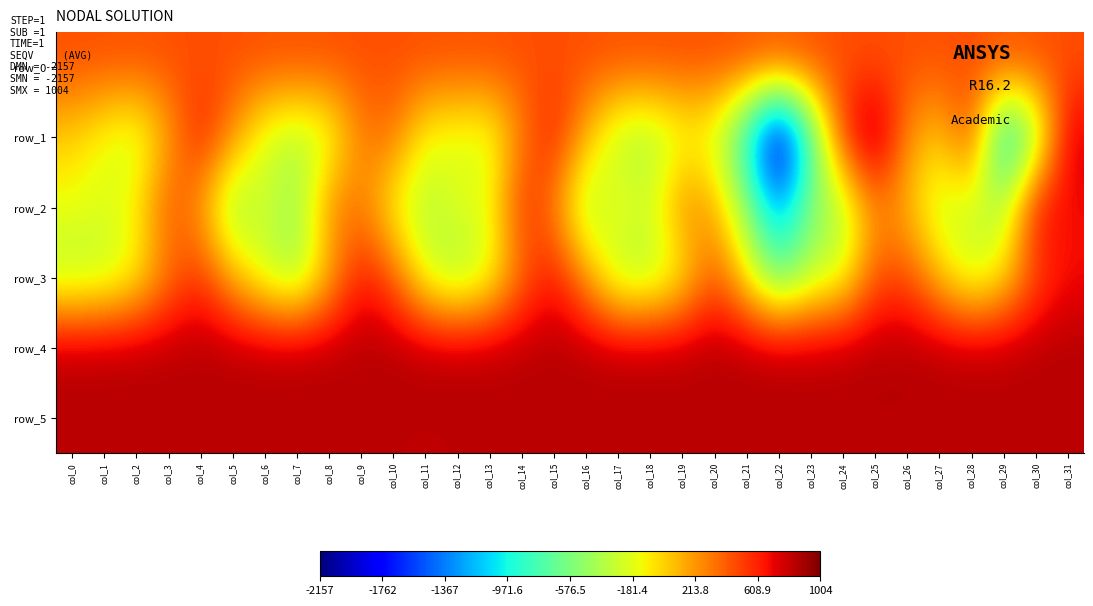

The row_1 series shows -549.0 at col_30. True or false?

True